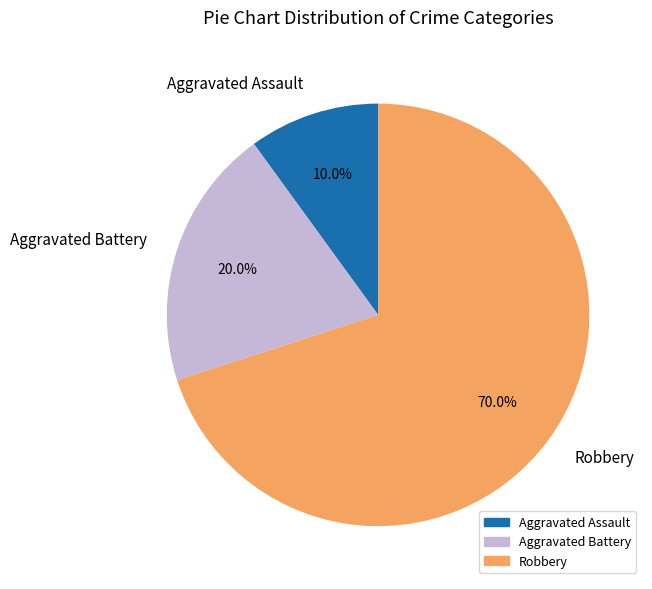

To the nearest percent, what portion does Aggravated Assault represent?

10%